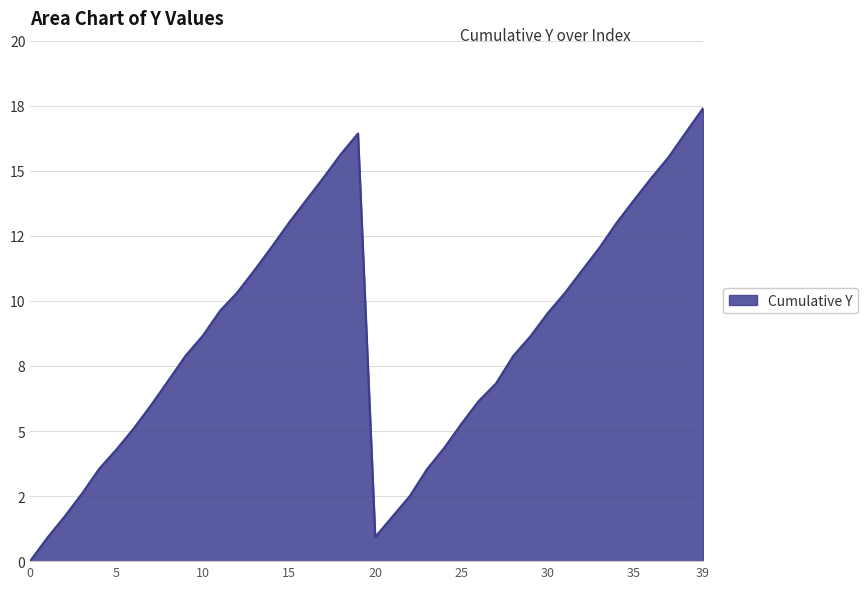

Reading right to left, extract all data points from this chart.

17.4	16.5	15.5	14.7	13.9	13.0	12.0	11.2	10.3	9.5	8.6	7.9	6.8	6.2	5.3	4.4	3.5	2.5	1.7	0.9	16.4	15.6	14.7	13.9	13.0	12.1	11.2	10.3	9.6	8.7	7.9	6.9	6.0	5.1	4.3	3.6	2.6	1.7	0.9	0.0